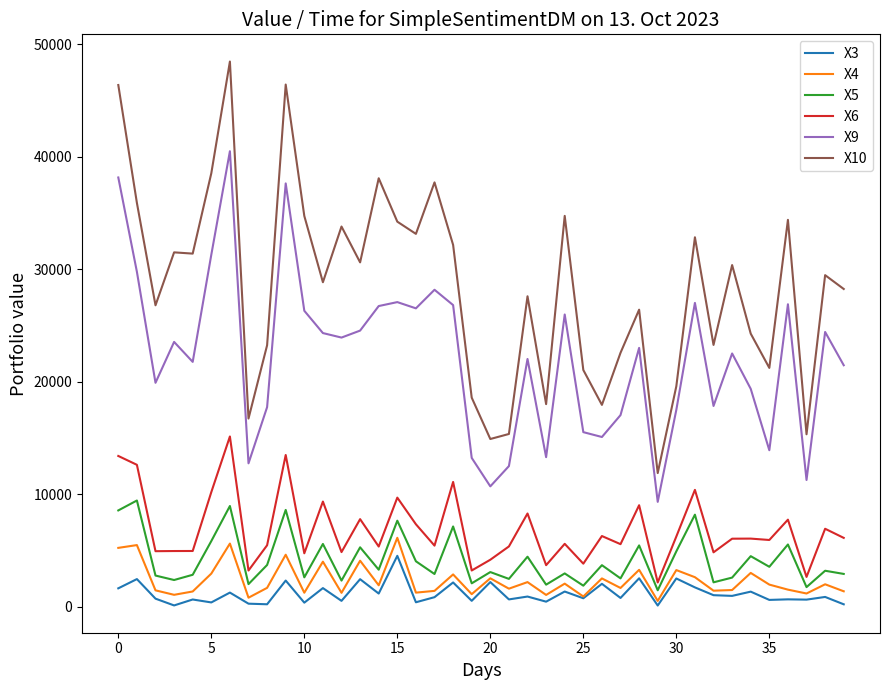

Which series has the widest spread of values?

X10